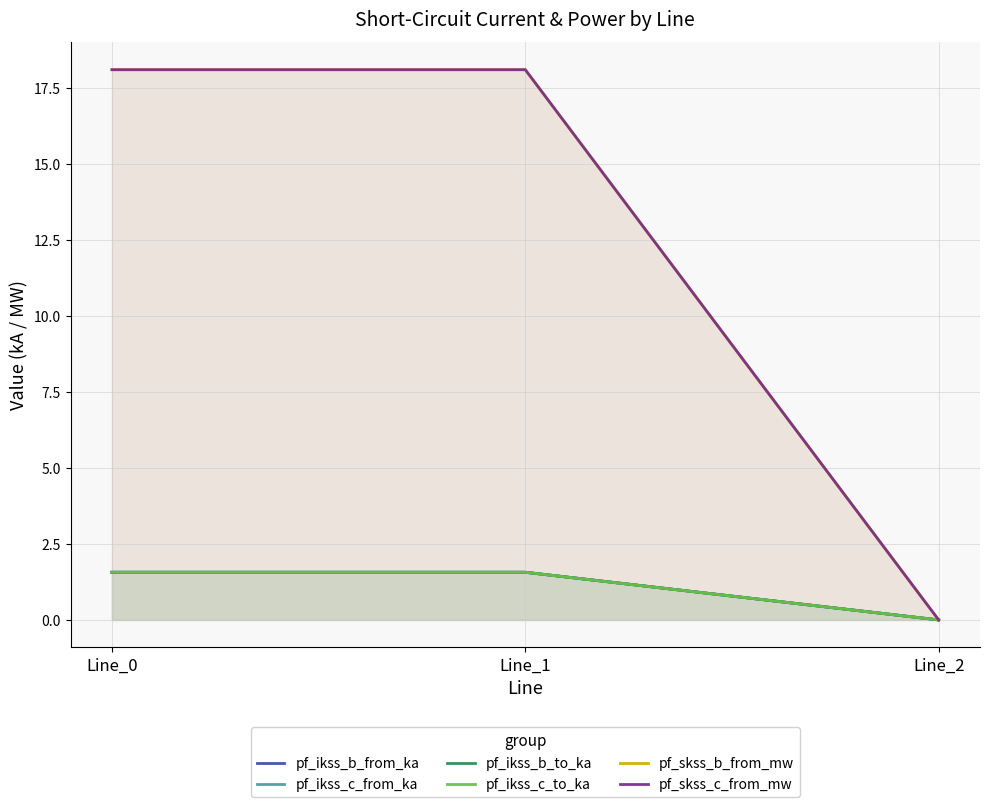

What is the maximum value shown in the chart?

18.1